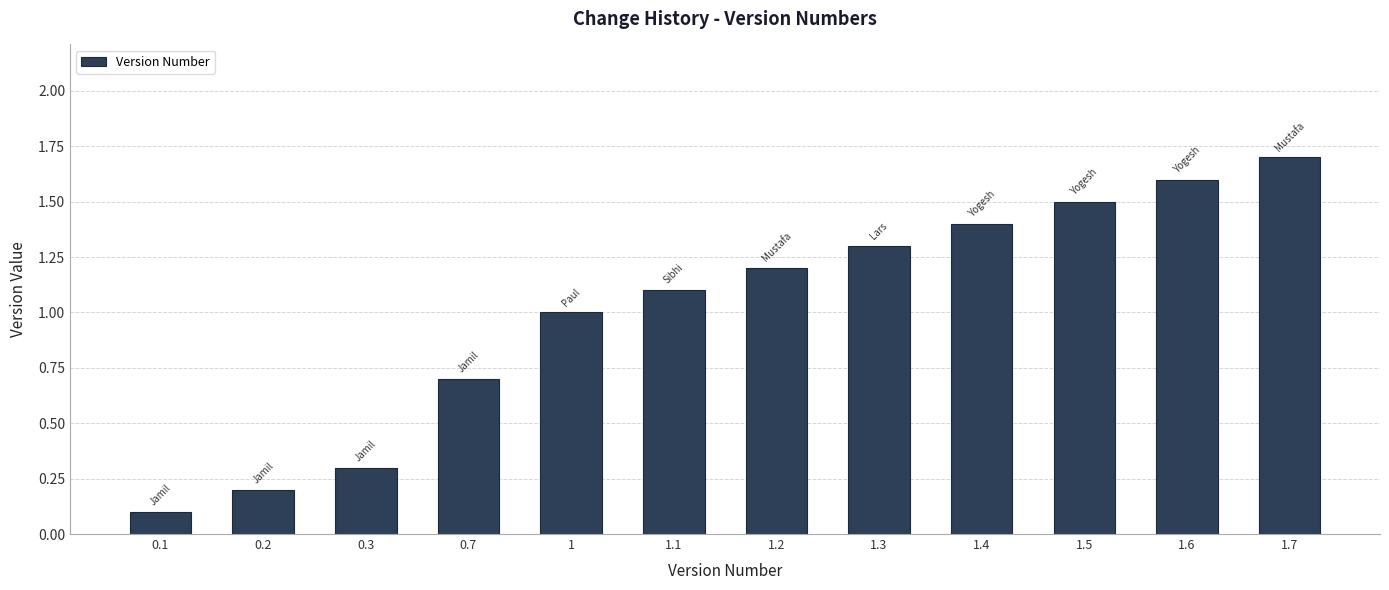

Rank the categories by value from highest to lowest.

1.7, 1.6, 1.5, 1.4, 1.3, 1.2, 1.1, 1, 0.7, 0.3, 0.2, 0.1